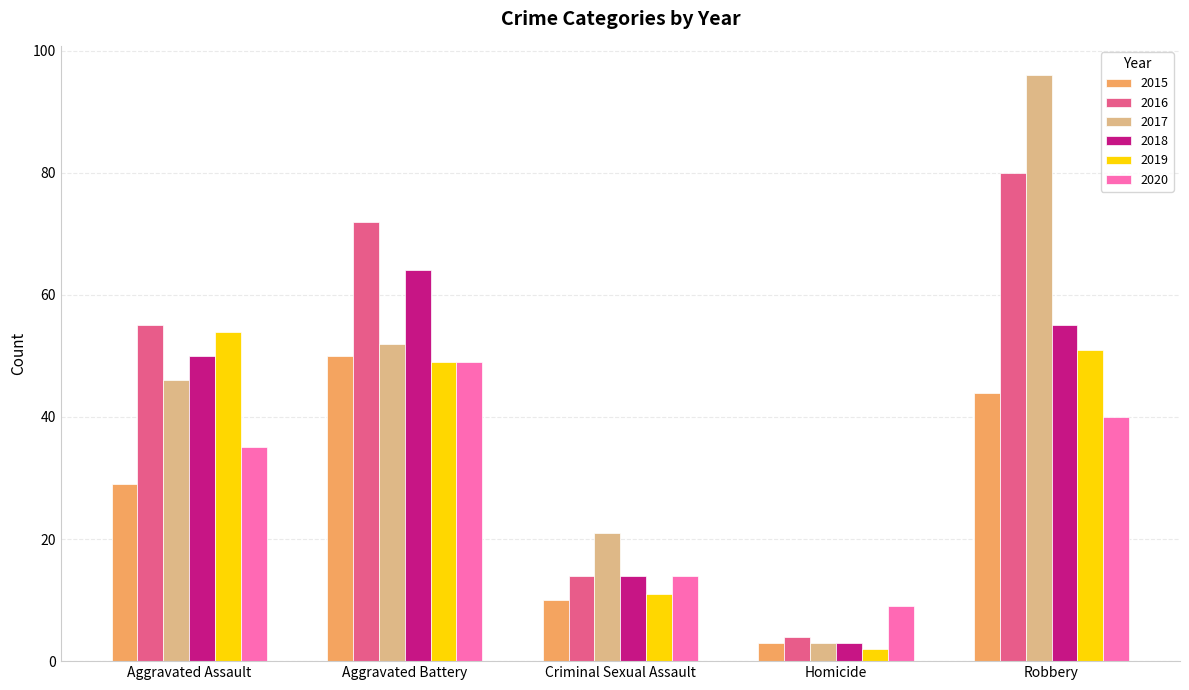

Read the 2020 value at Homicide, to the nearest 10.

10